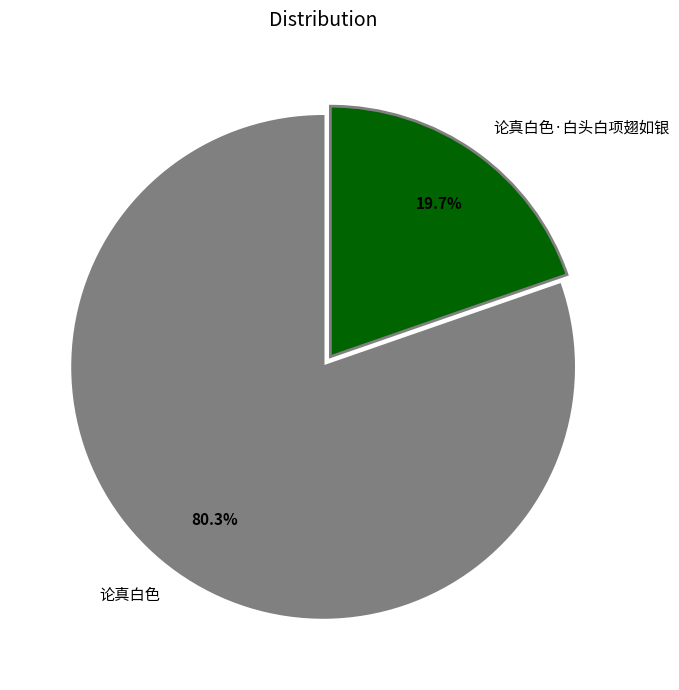

How many segments does this pie chart have?

2